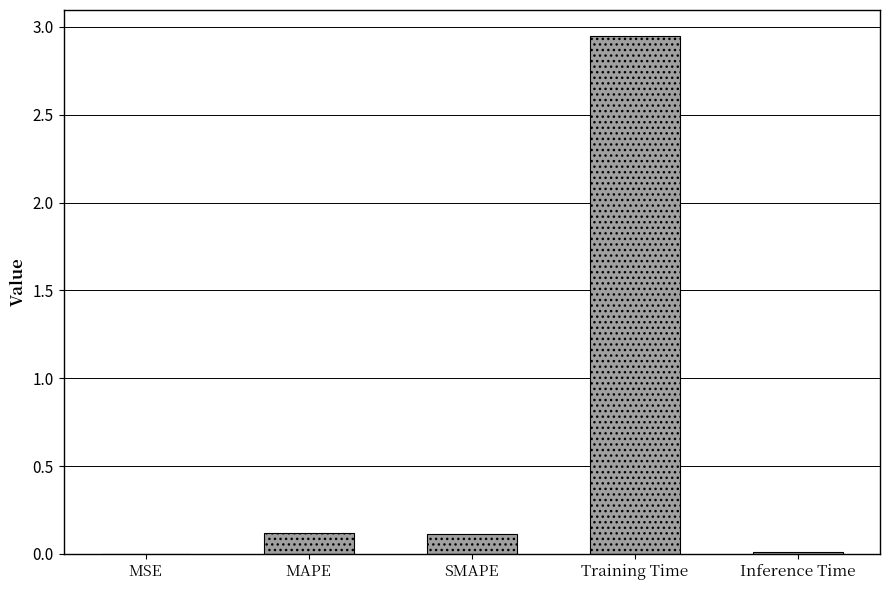

What is the sum of the values at MAPE and SMAPE?

0.2